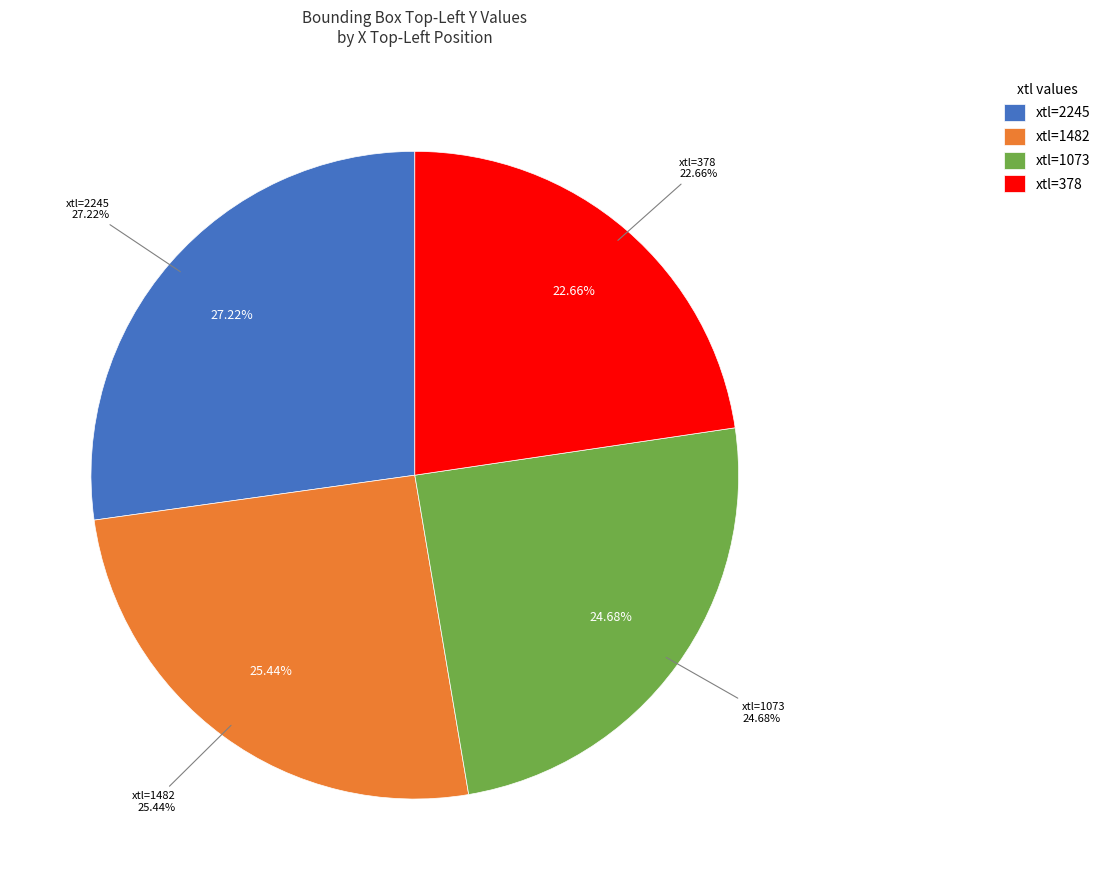

Which has a higher value, 2245 or 1073?

2245